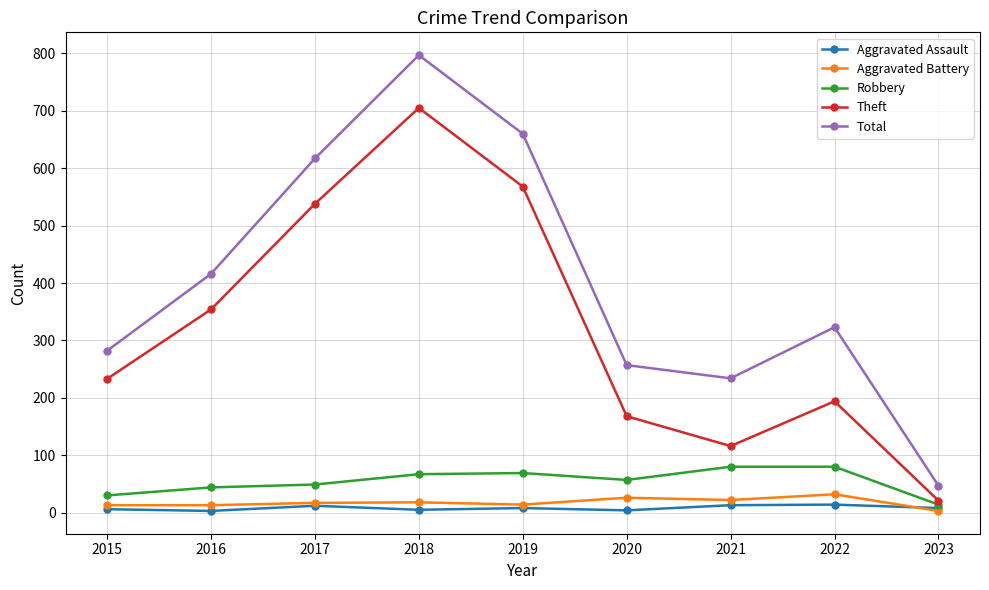

What is the sum of the Theft values at 2018 and 2020?

873